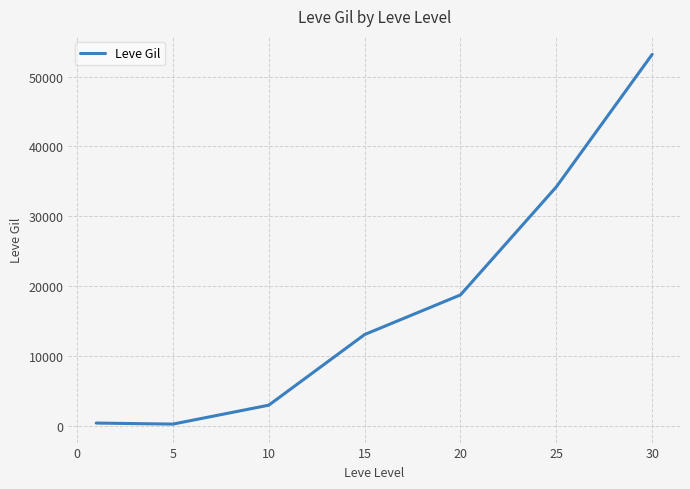

True or false: there are more than 2 points higher than both neighbors.

False